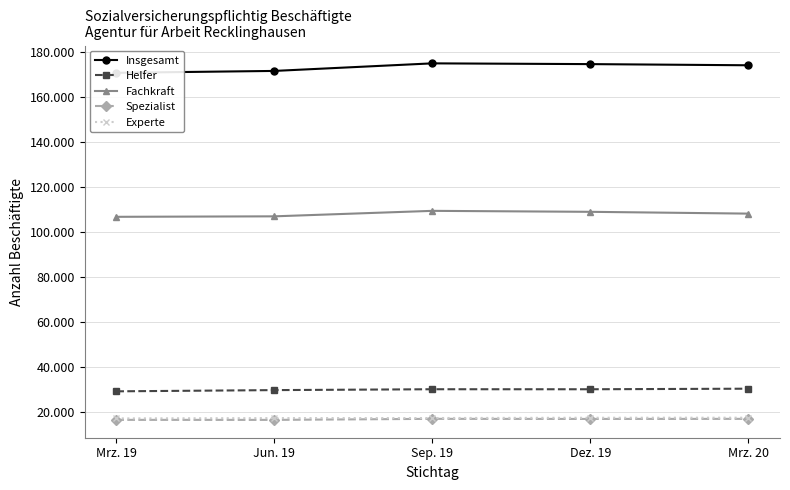

What is the sum of all Spezialist values?

84431